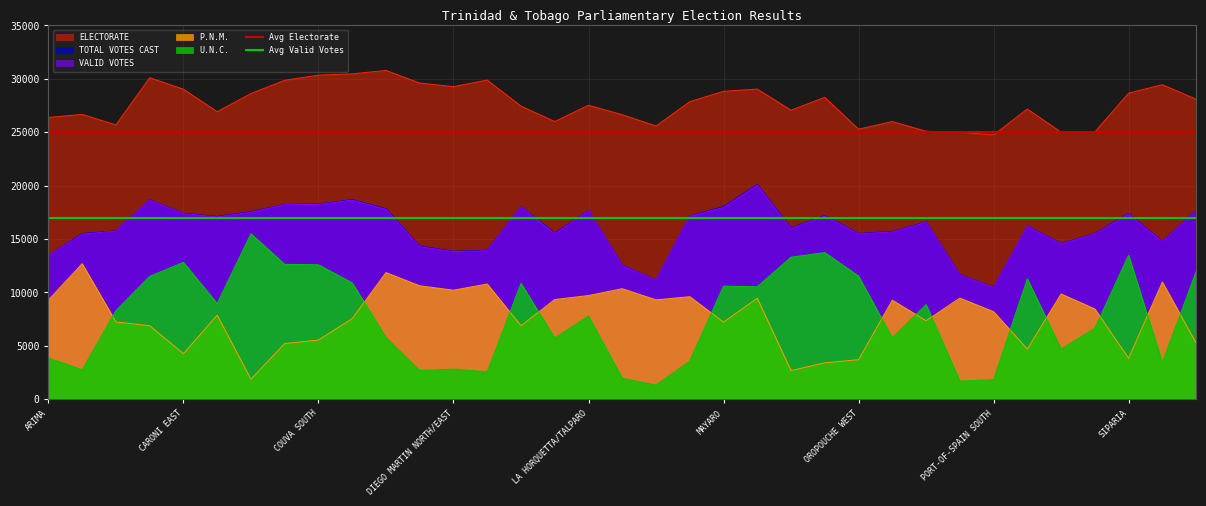

At which category does the chart reach its minimum across all series?

ARIMA